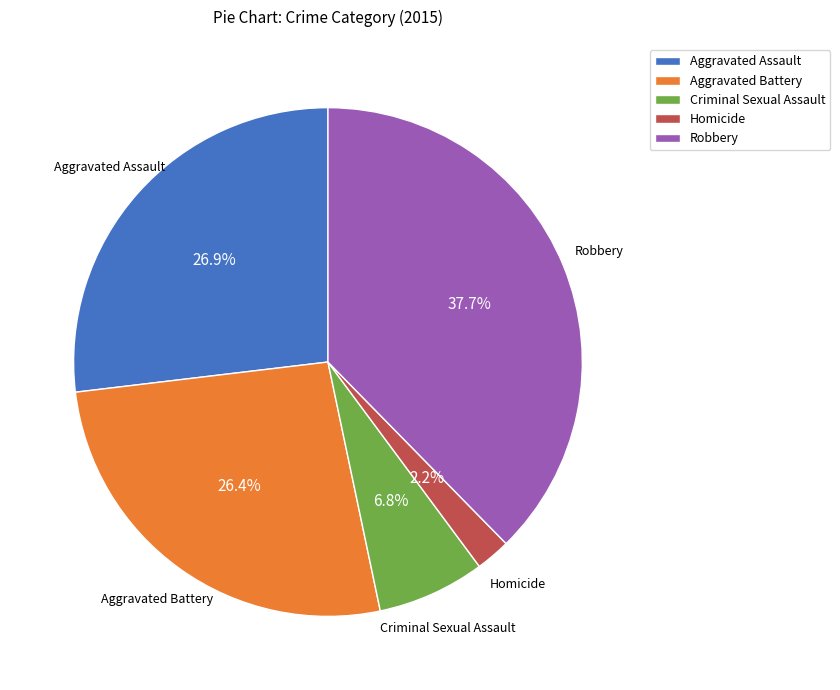

To the nearest percent, what is the average slice percentage?

20%